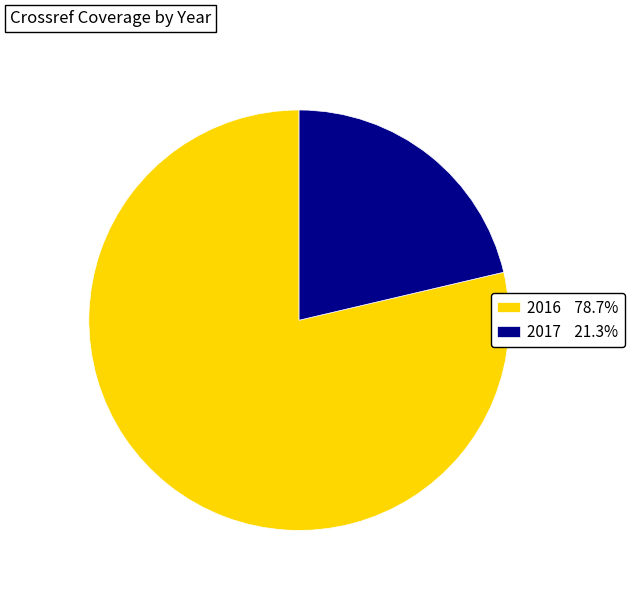

Do 2017 and 2016 together represent more than half of the pie?

Yes